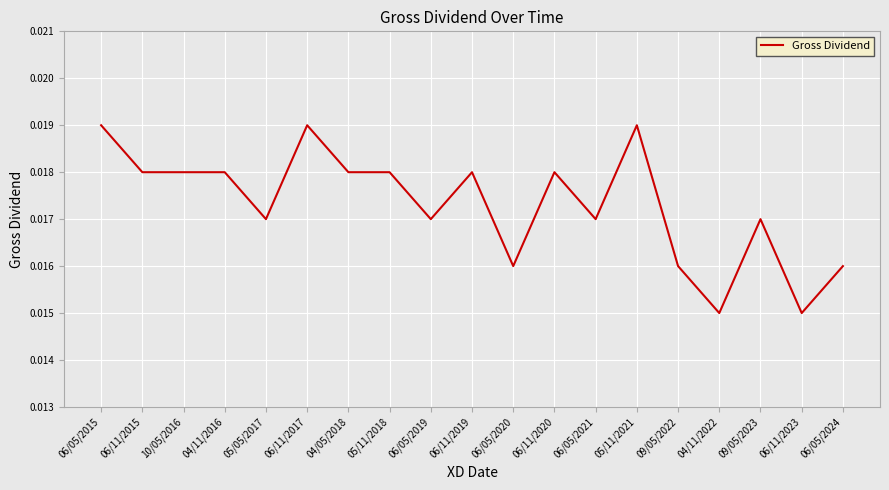

Between 06/11/2017 and 05/05/2017, which is larger?

06/11/2017